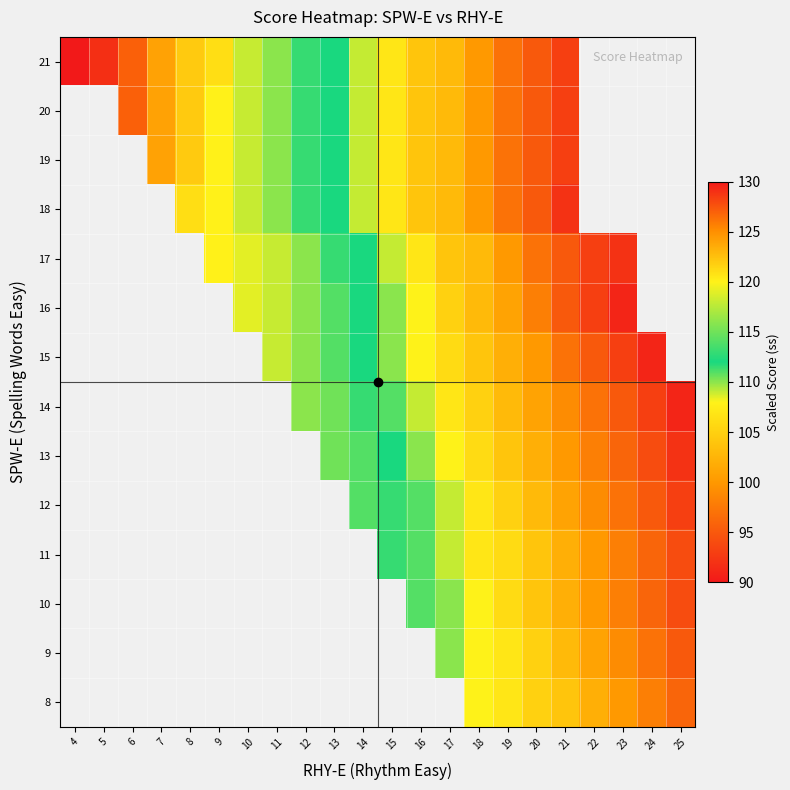

Which has a higher value, 16 or 21?

16